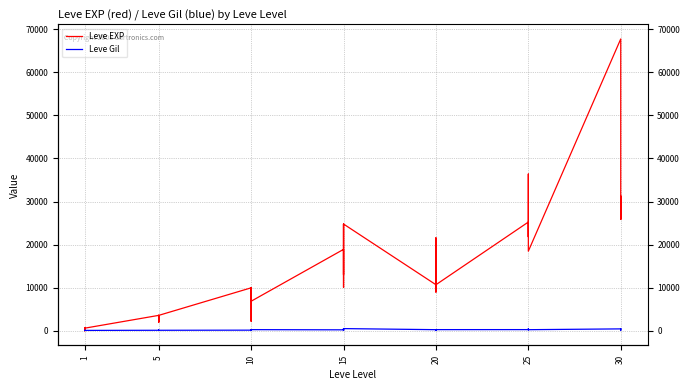

How many values in the Leve Gil series are below 223?

20